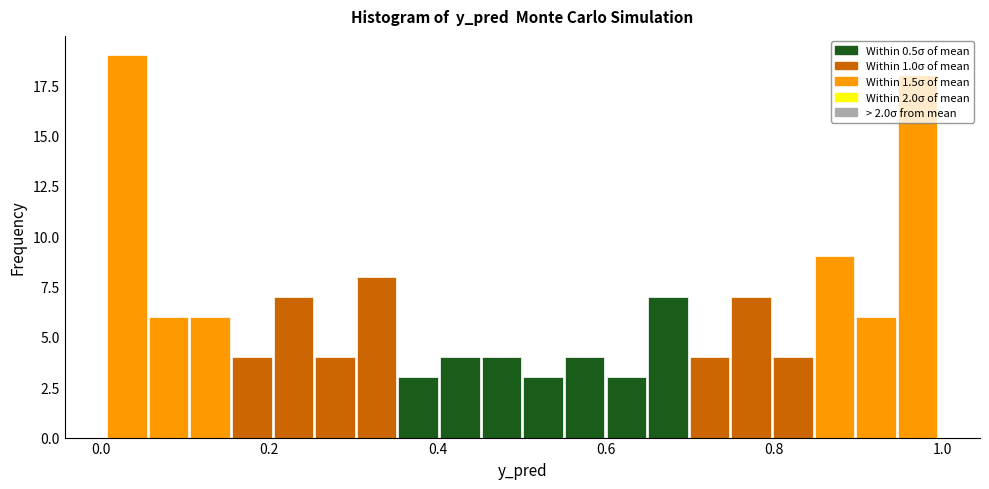

Around what value on the x-axis is the tallest bar? Give the approximate position of its centre, as read against the axis.

0.04